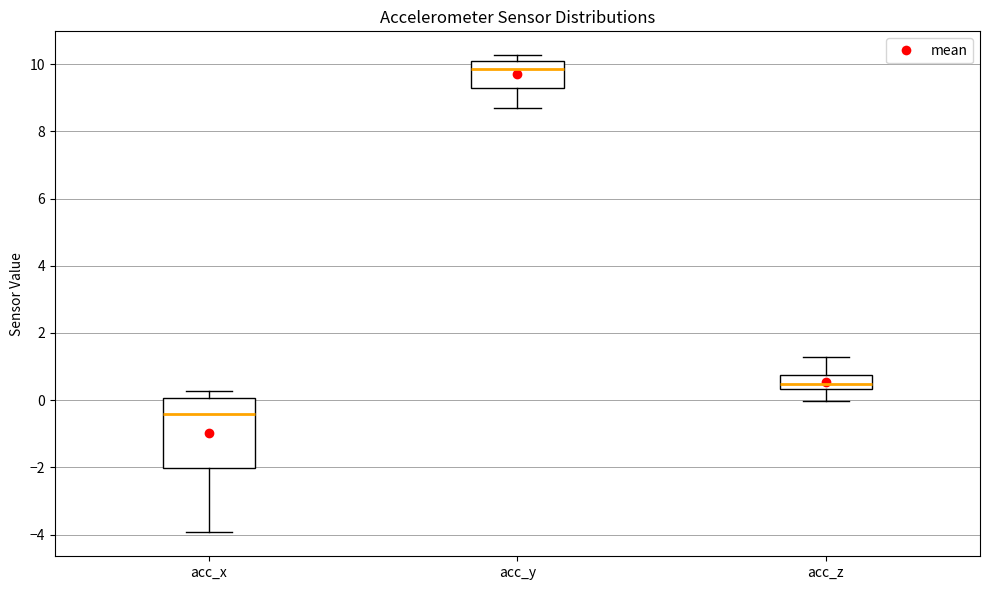

Reading left to right, transcribe this box plot: for each box, give where its median line is, the range the box spans, and where its two whiskers end, as read against the y-axis. The values are not printed on the chart, so give them approximately, as read against the axis.

acc_x: median -0.4, box -2.0 to 0.0, whiskers -4.0 to 0.2
acc_y: median 9.8, box 9.2 to 10.0, whiskers 8.6 to 10.2
acc_z: median 0.4 (just above the box's lower edge), box 0.4 to 0.8, whiskers 0.0 to 1.2